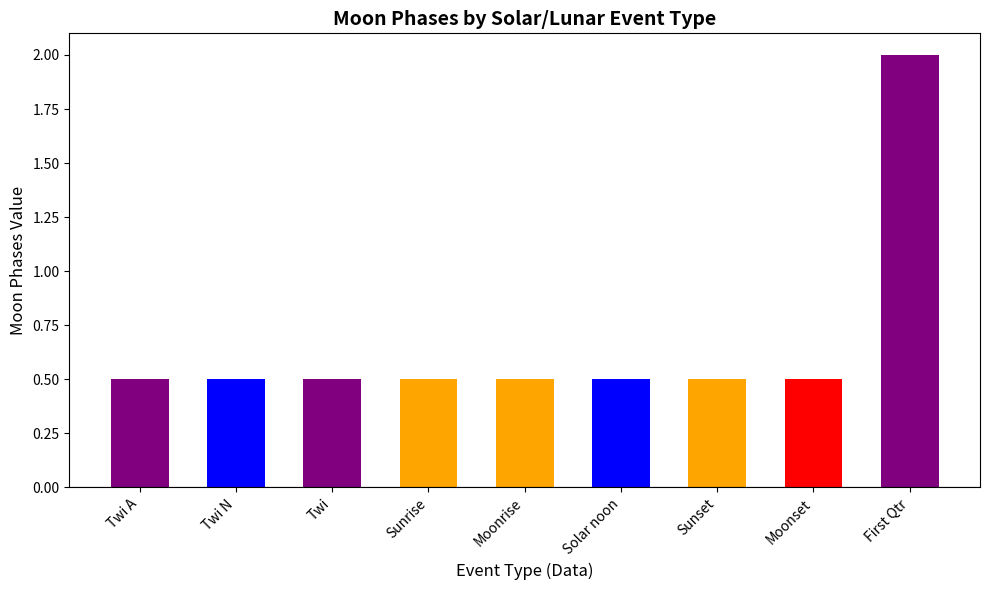

Is it true that the value at Sunset is 0.5?

True